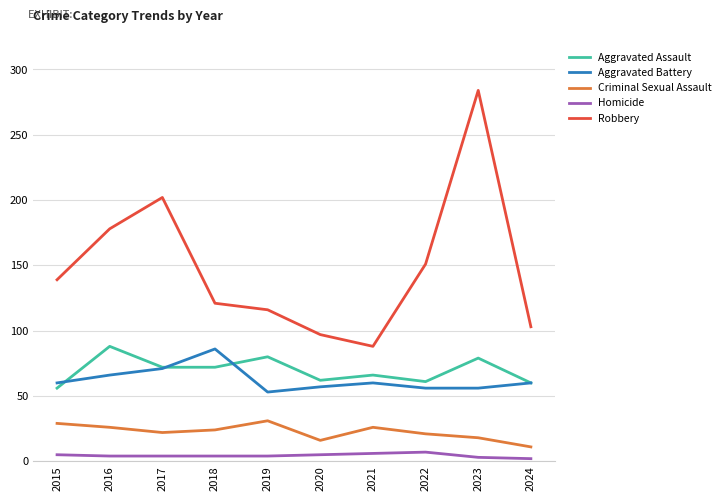

True or false: Robbery has a value of 140 at 2020.

False